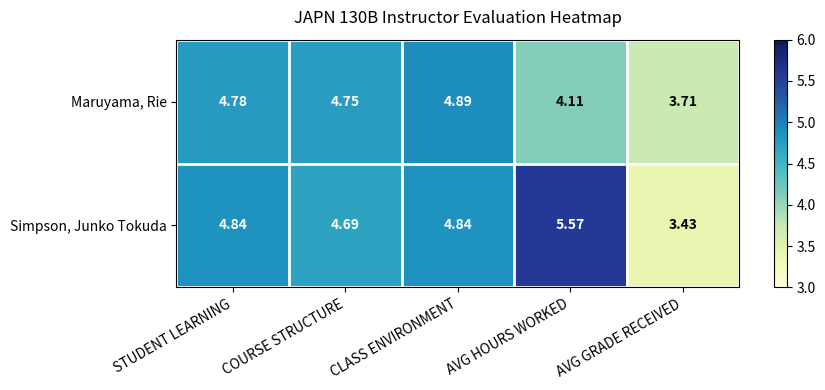

List the series in order of their peak value, highest first.

Simpson, Junko Tokuda, Maruyama, Rie